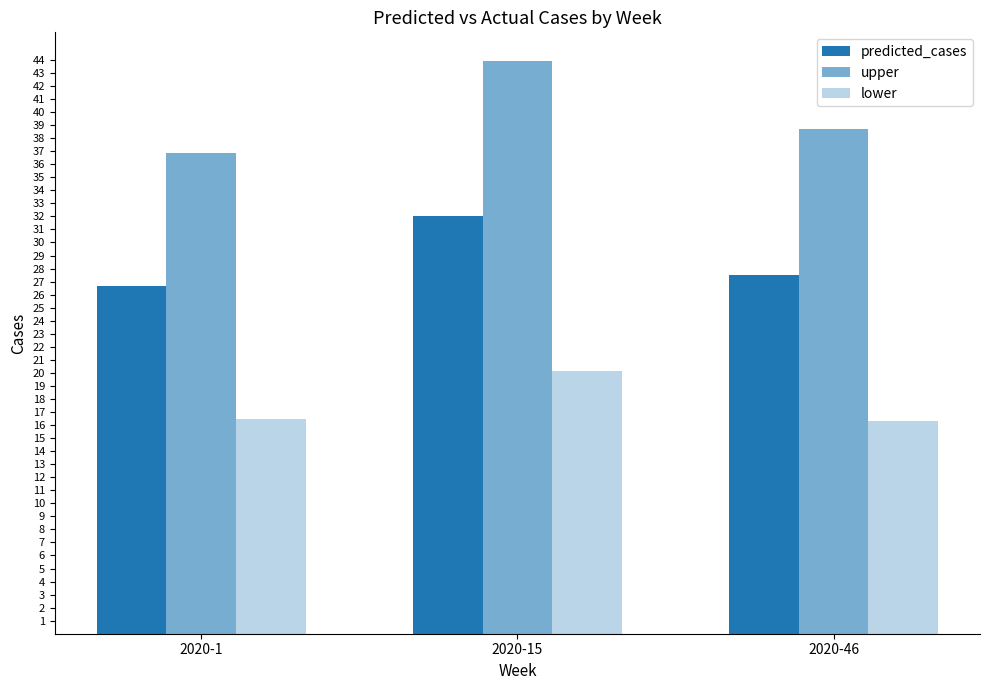

Are the bars horizontal?

No